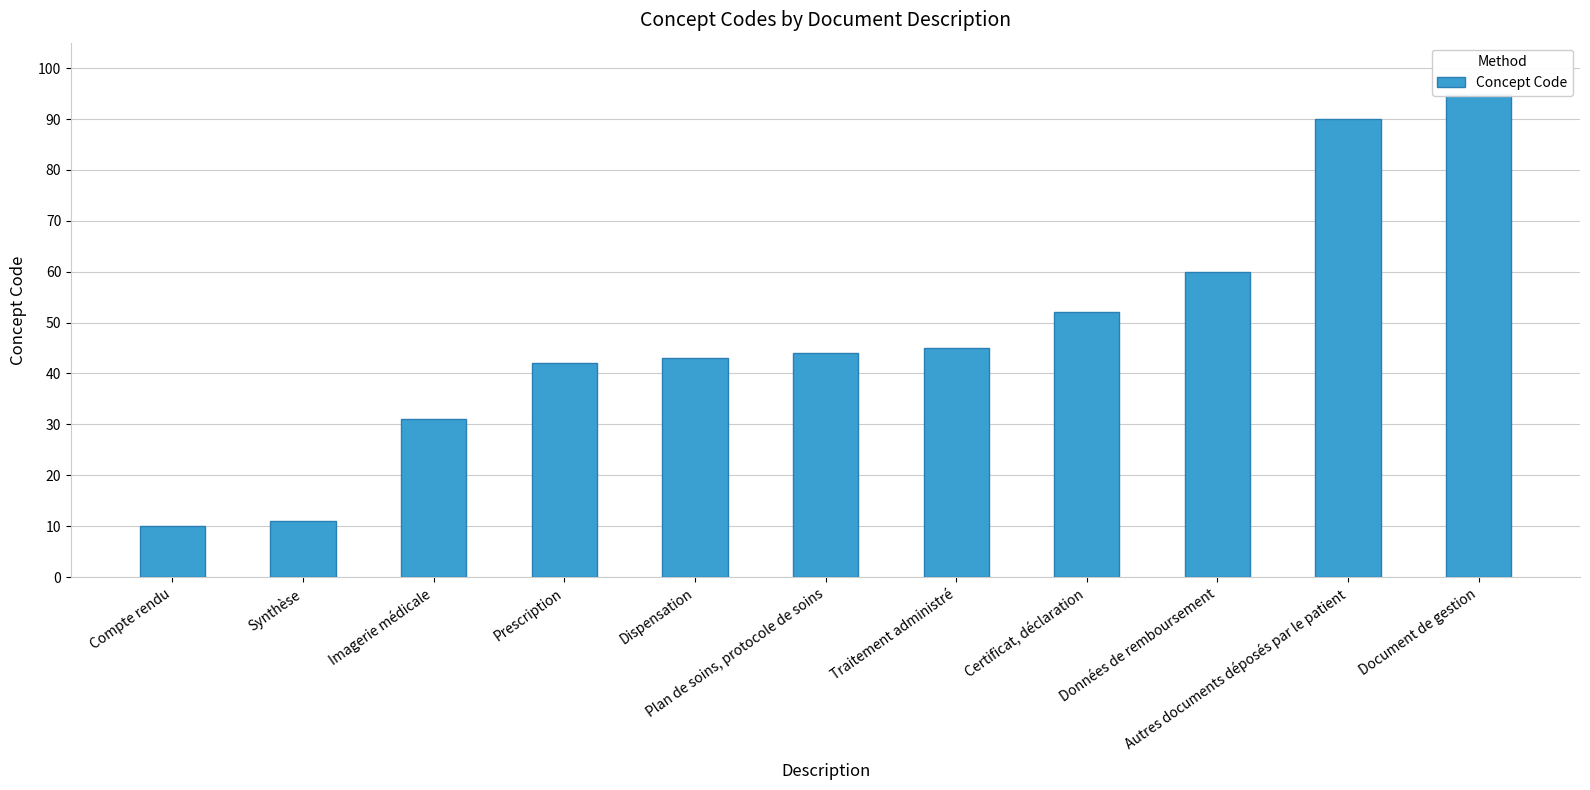

What is the average value?

48